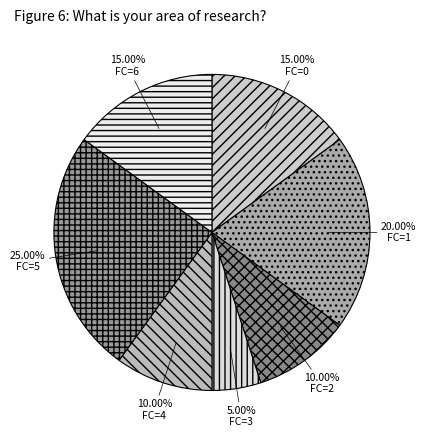

Which category has the smallest portion of the pie?

FC=3